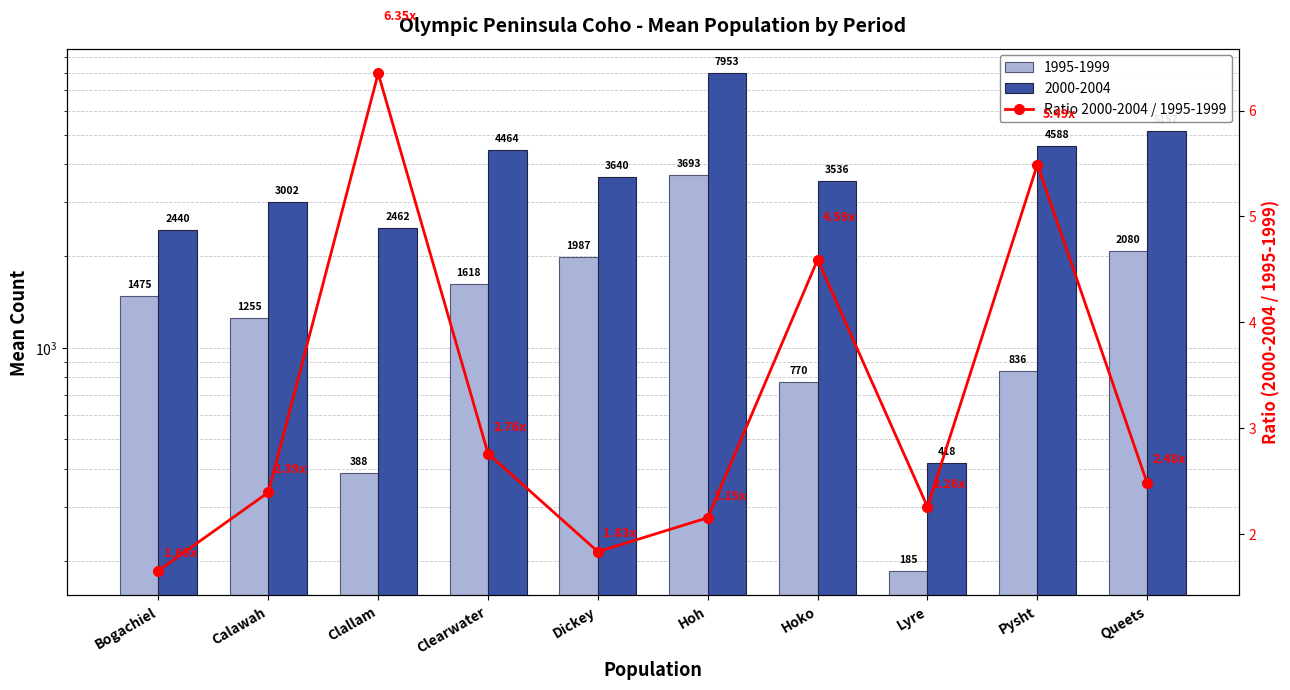

What is the label of the 1st bar from the left?

Bogachiel